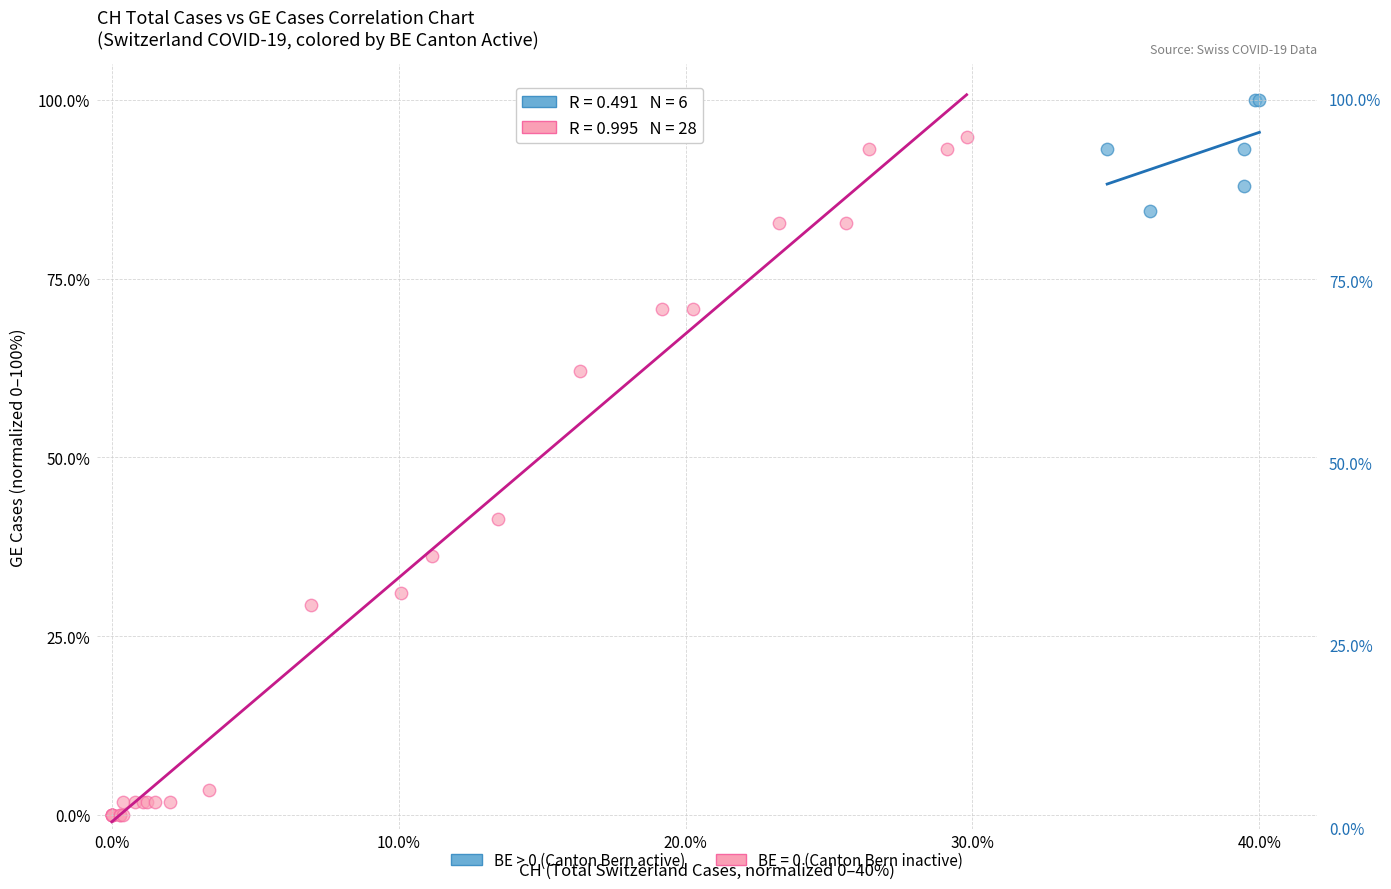

Which series contains the highest Y value?

BE > 0 (Canton Bern active)